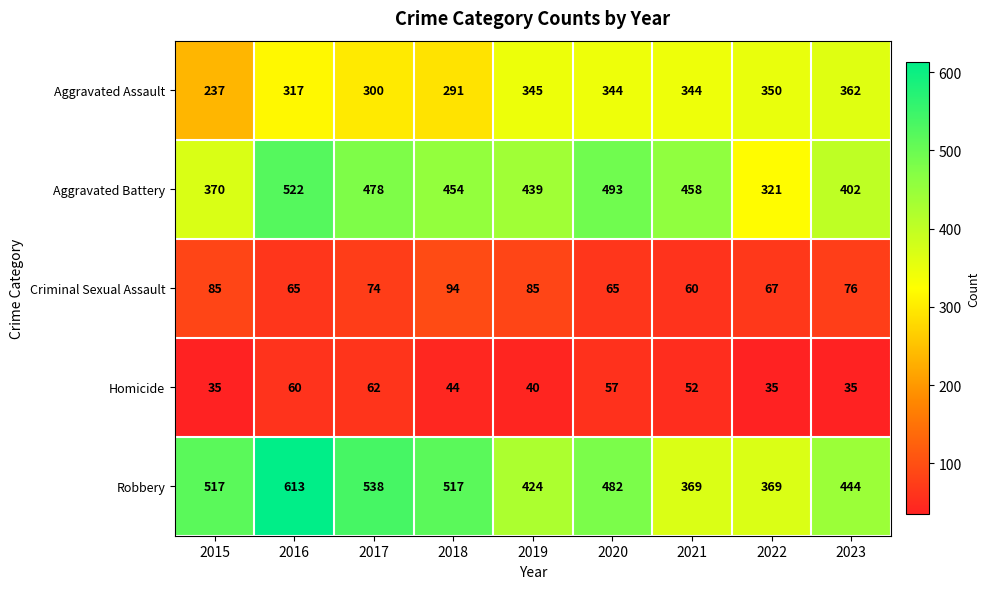

Which series has the largest range (max minus min)?

Robbery